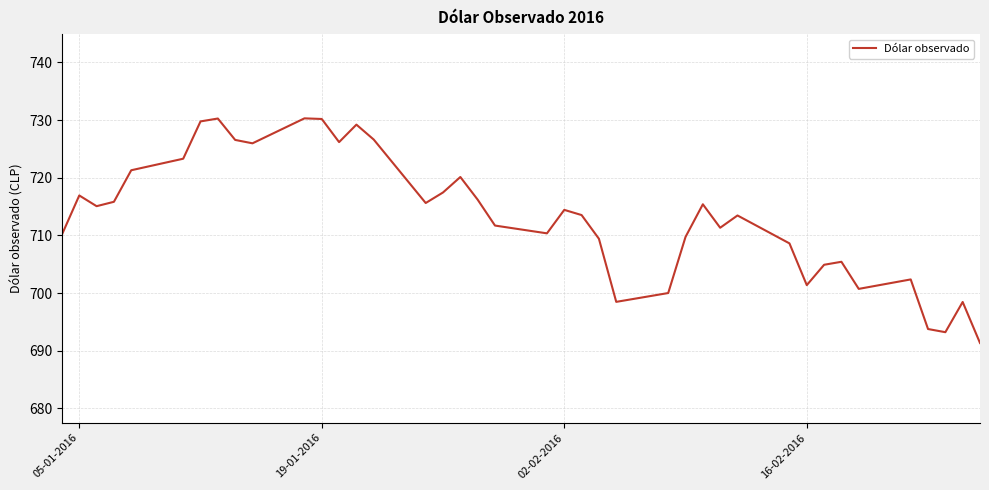

What is the greatest value displayed?

730.3